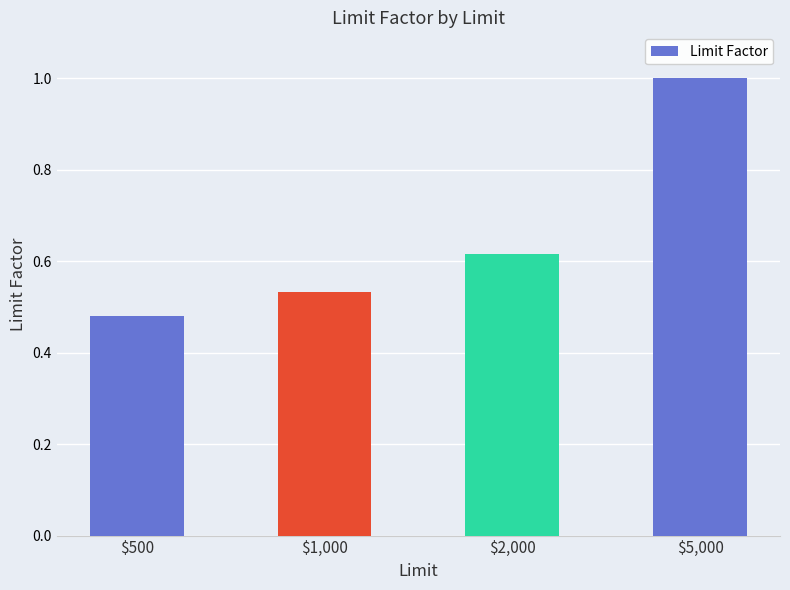

What position from the right is $5,000?

1